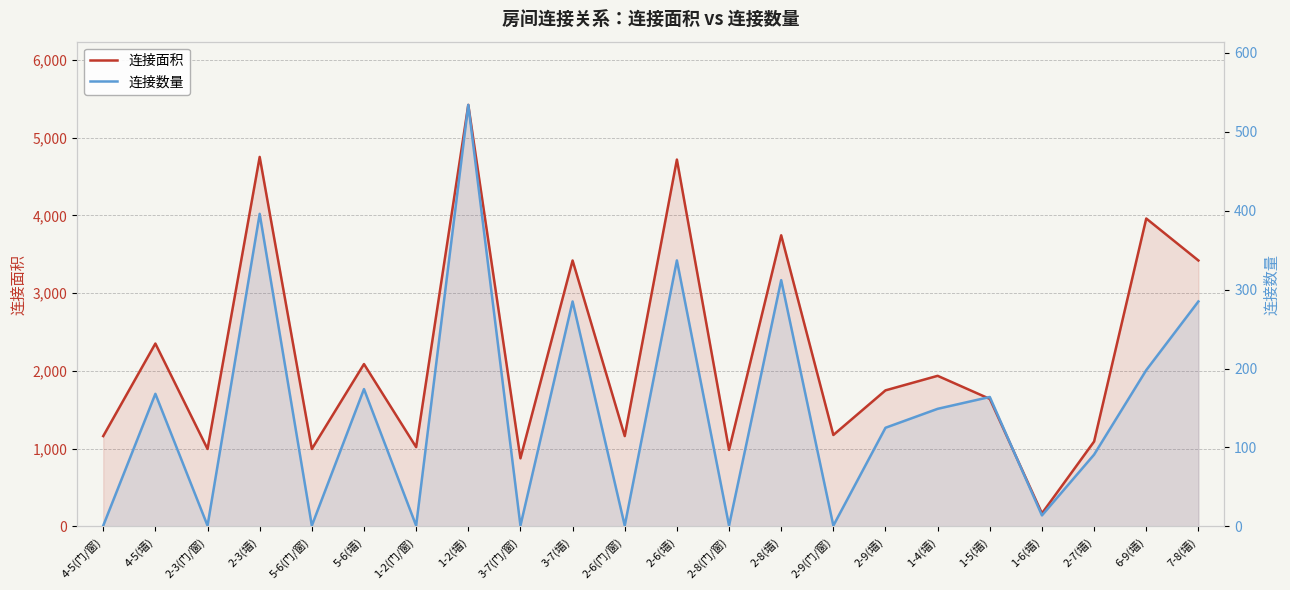

The value of 连接面积 at 1-2(门/窗) is 666. True or false?

False